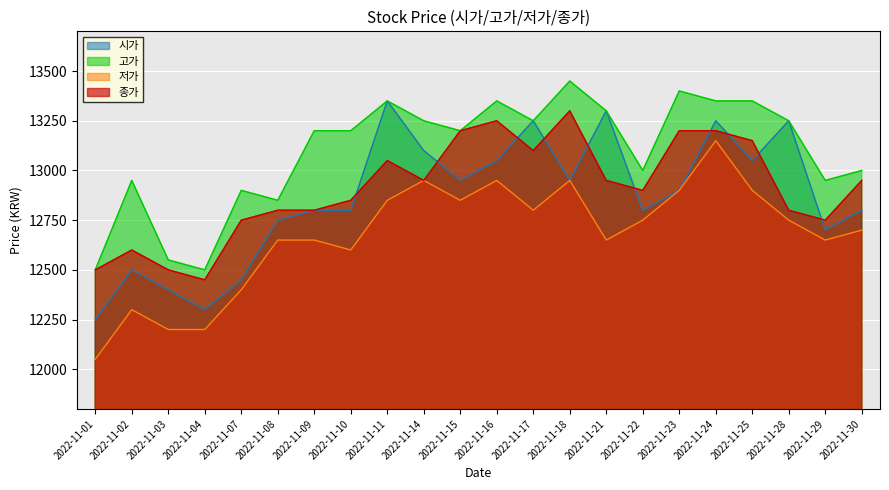

What is the value of the 시가 point at the 16th from the left?

12800